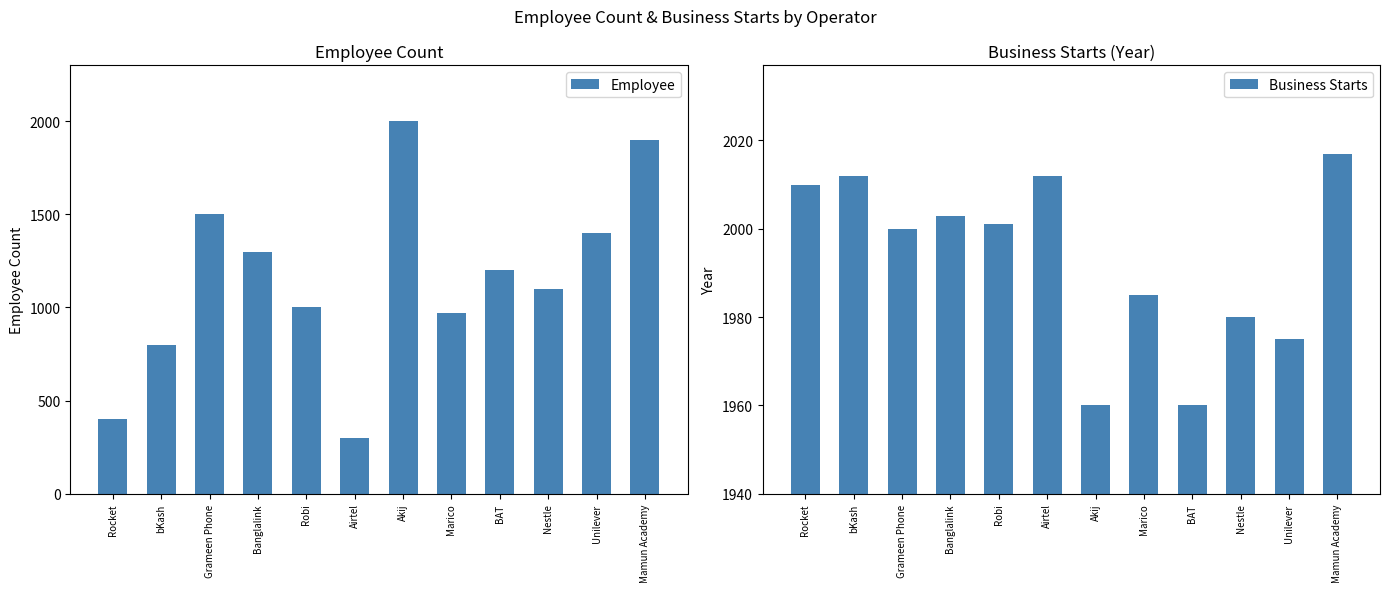

What is the sum of the Employee values at Mamun Academy and Grameen Phone?

3400